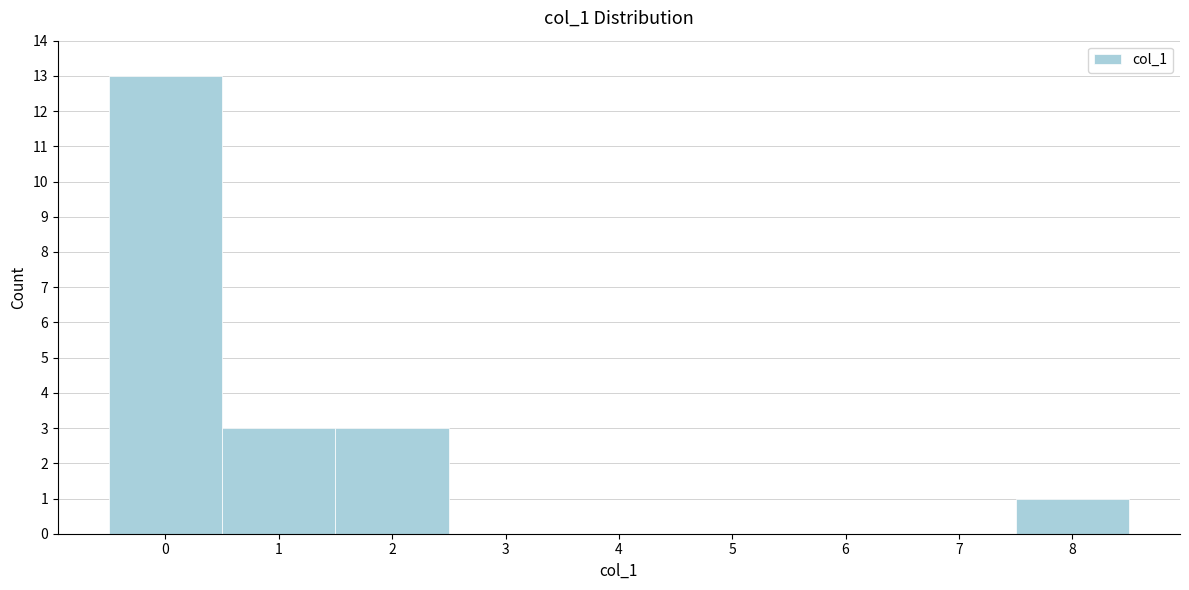

Which range on the x-axis has the tallest bar?

-0.5 to 0.5